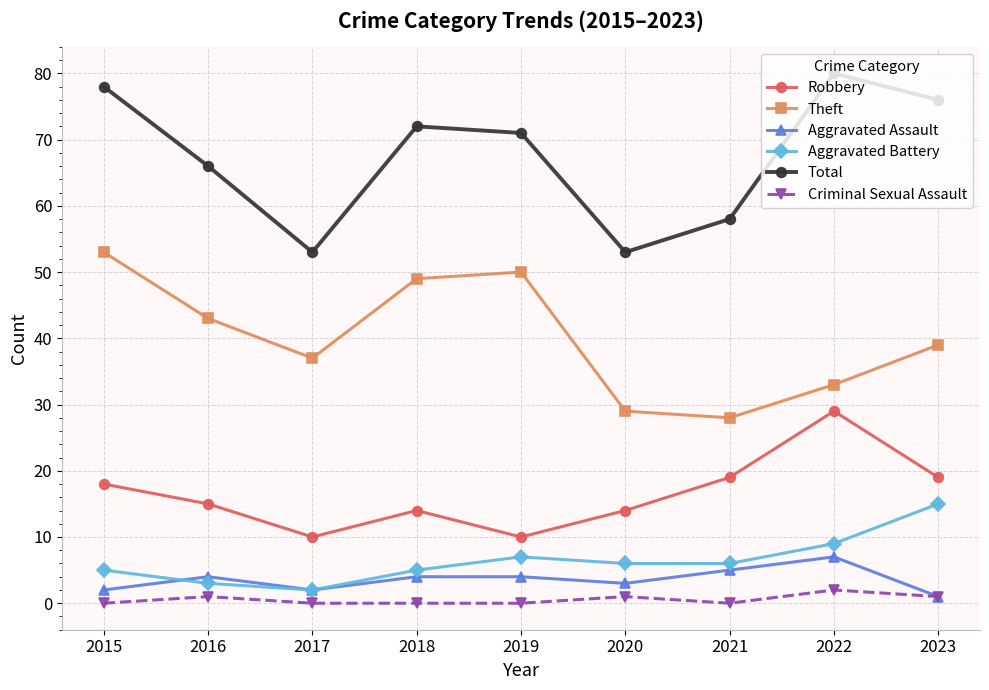

What is the value of the Theft point at the 8th from the left?

33